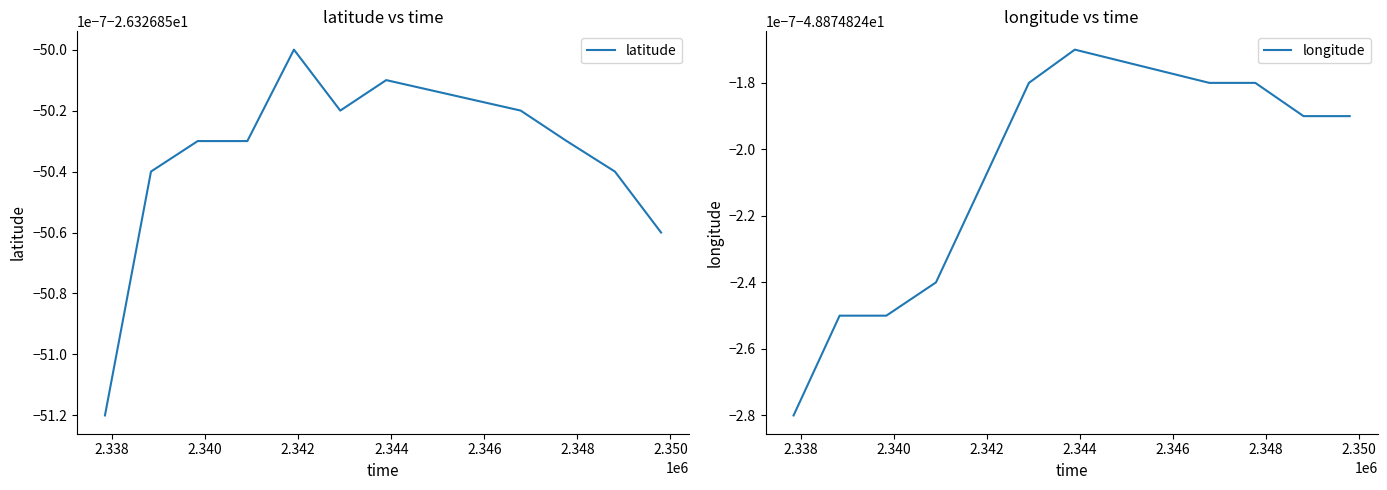

At how many categories does at least one series exceed -39?

11